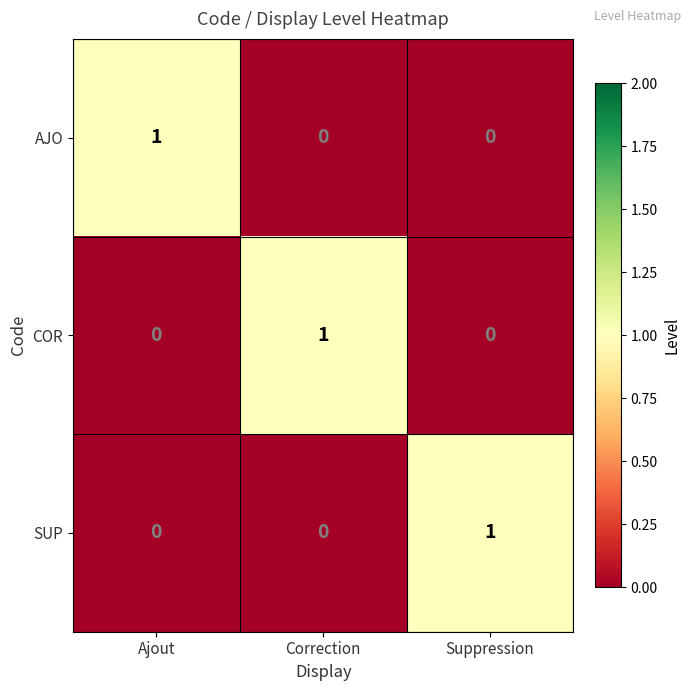

True or false: AJO has a value of 0 at Correction.

True